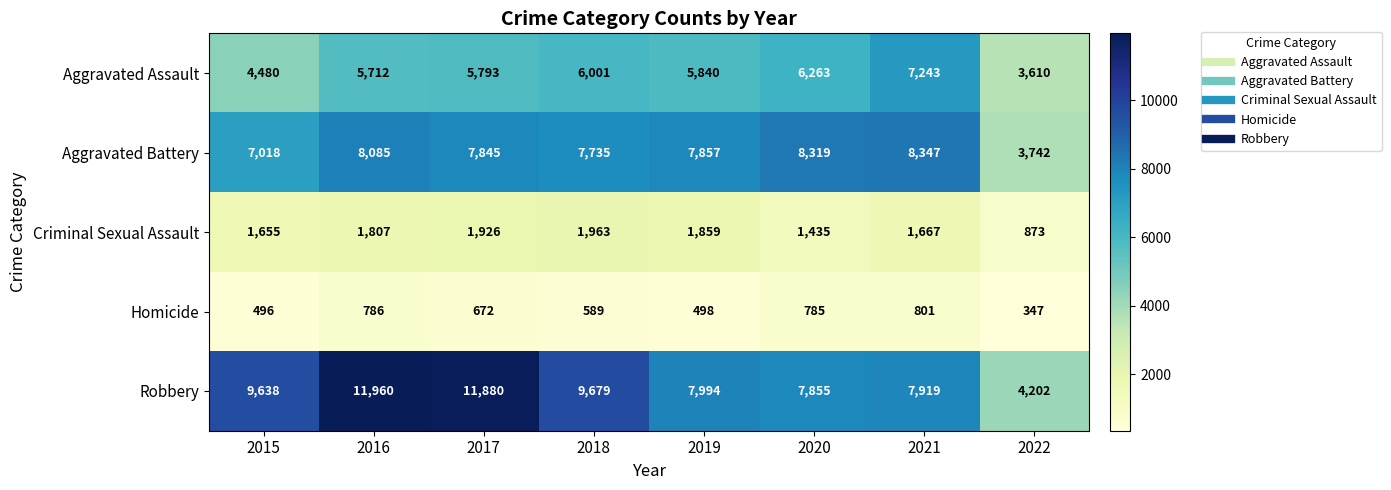

Between 2018 and 2020, which series saw the biggest shift?

Robbery